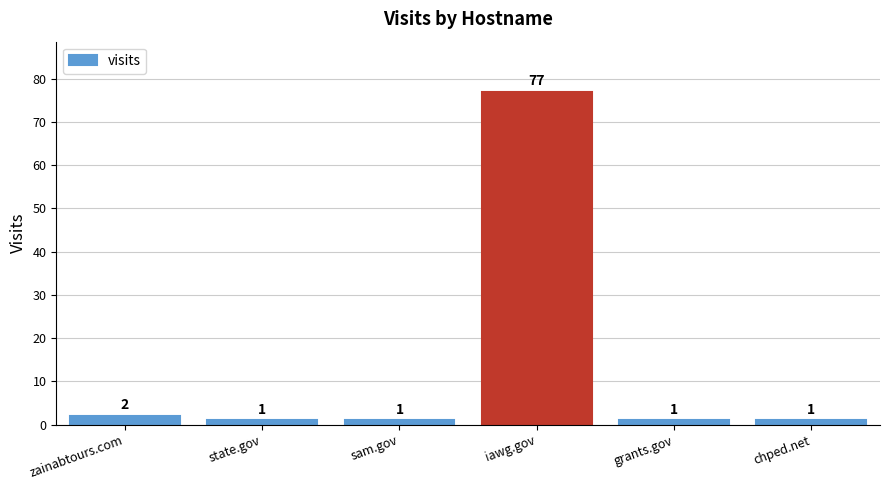

The chart shows a value of 77 at iawg.gov. True or false?

True